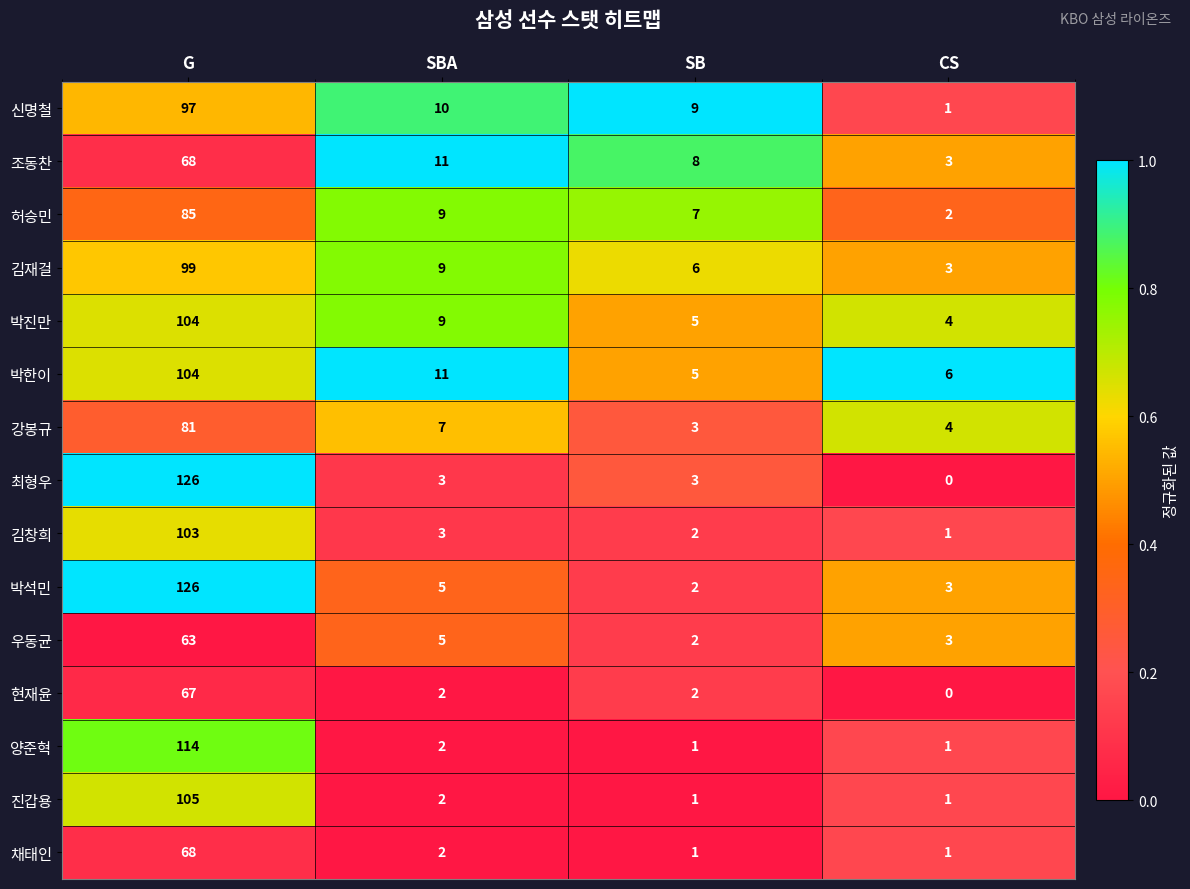

What is the spread (max minus min) of values at G?

63